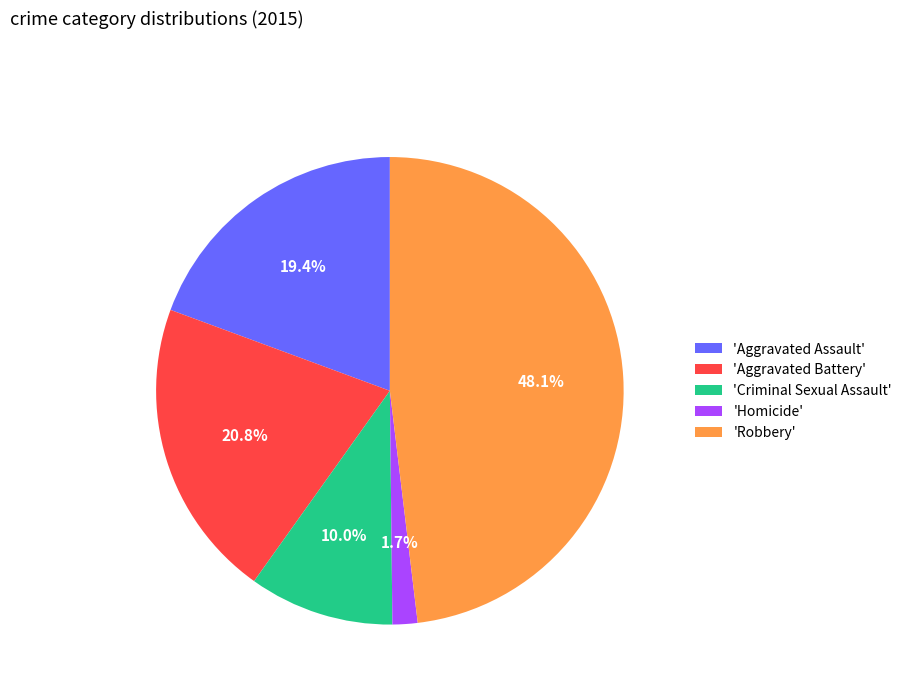

Is the sum of 'Aggravated Battery' and 'Robbery' greater than half?

Yes